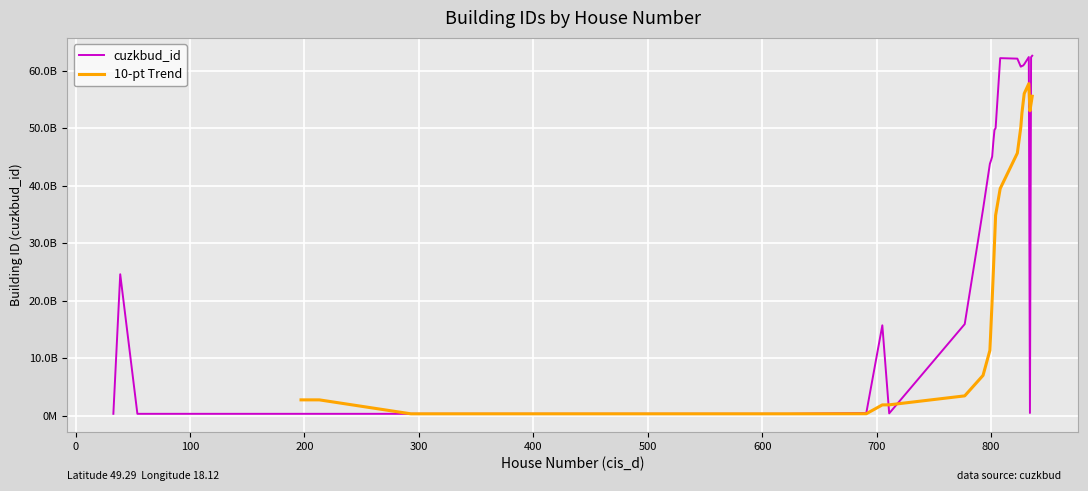

Where does the cis_d series first go above 705?

835